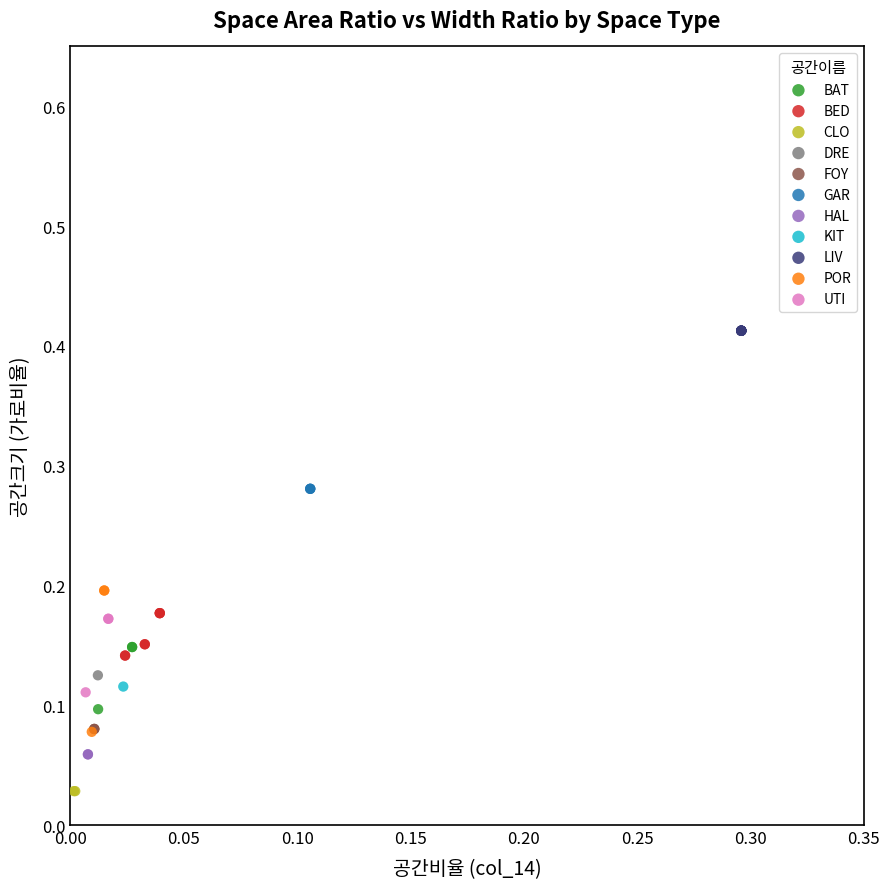

What are all the series names shown in the legend?

BAT, BED, CLO, DRE, FOY, GAR, HAL, KIT, LIV, POR, UTI